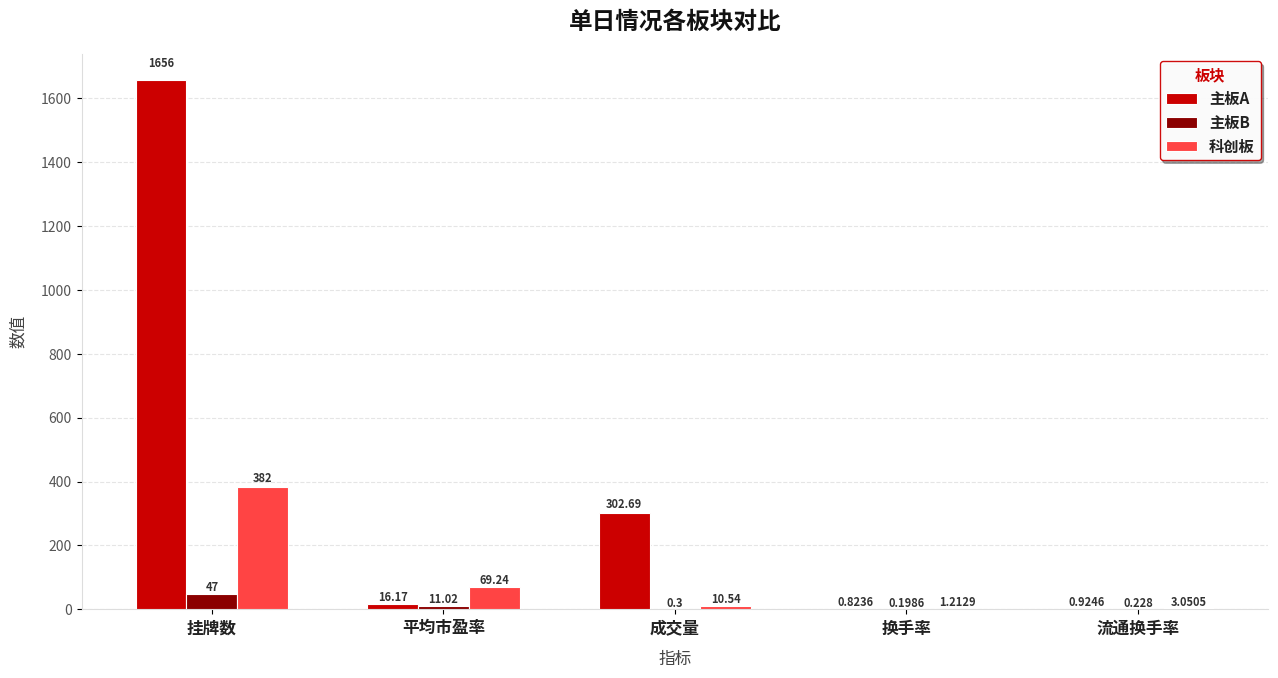

At which category is the sum across all series the highest?

挂牌数